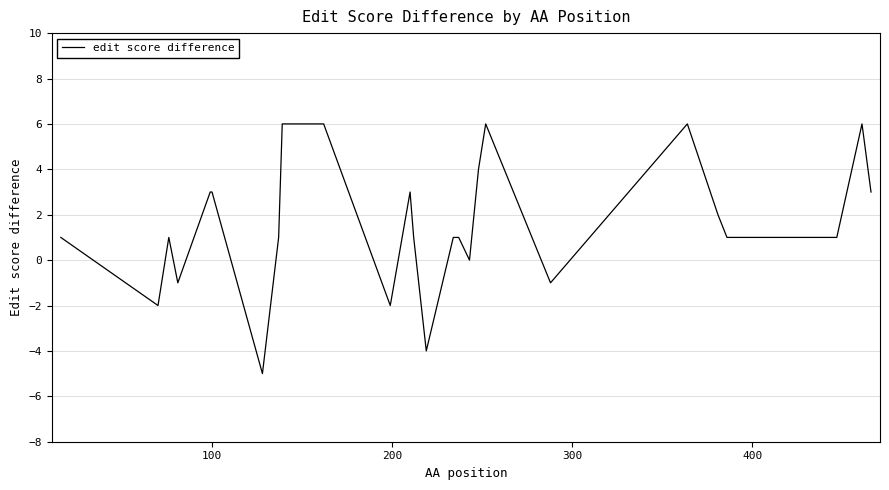

What is the maximum value shown in the chart?

6